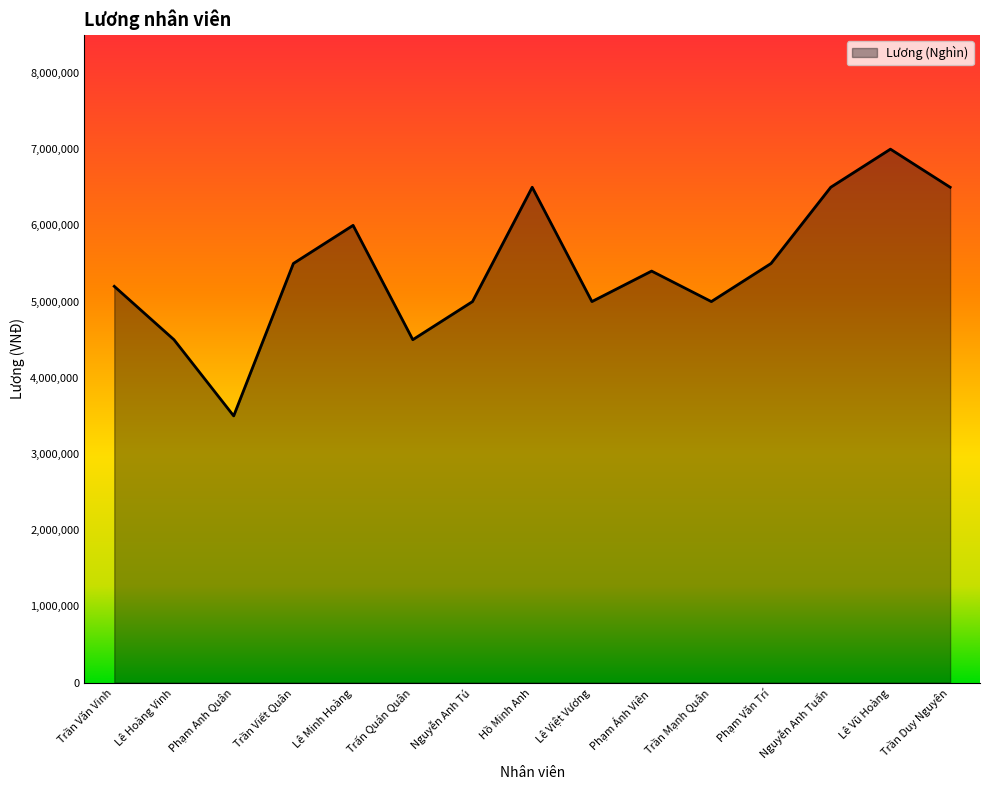

How many lines are shown in the chart?

1